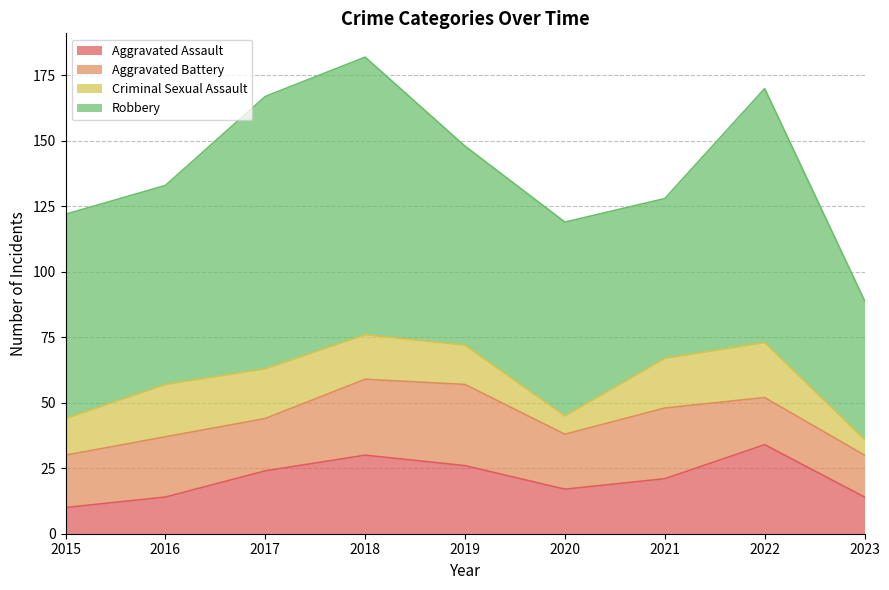

How many data points in Aggravated Battery are less than 21?

4